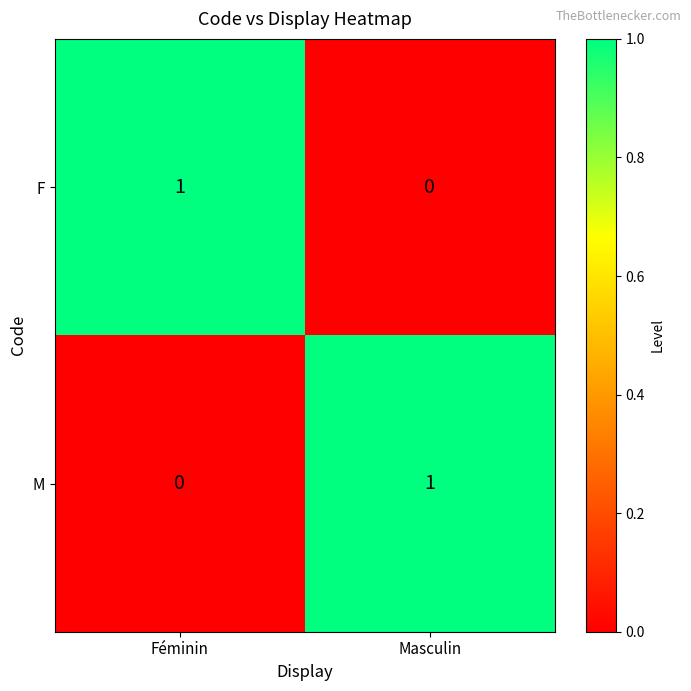

Where is M nearest to the value 0?

Féminin